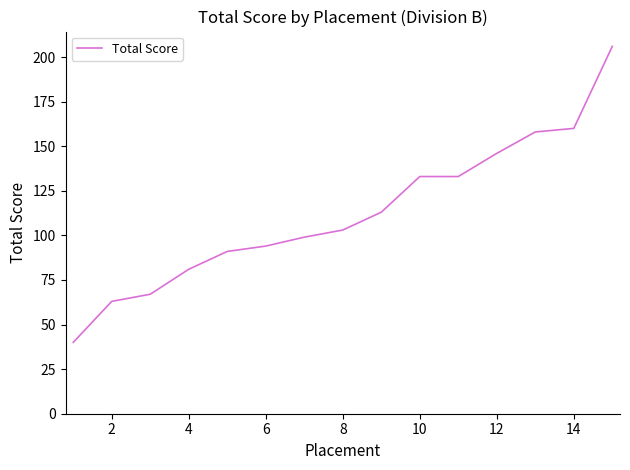

How many values are below 103?

7